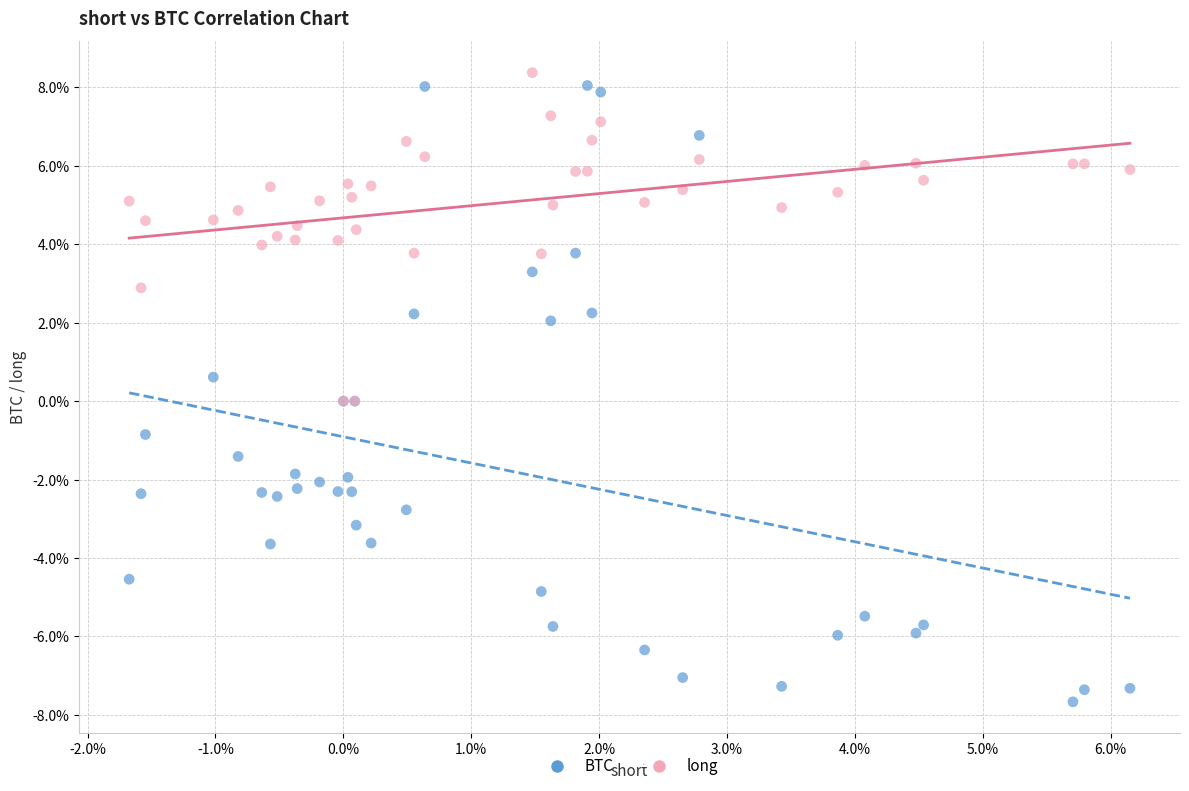

Which series reaches the minimum Y coordinate?

BTC